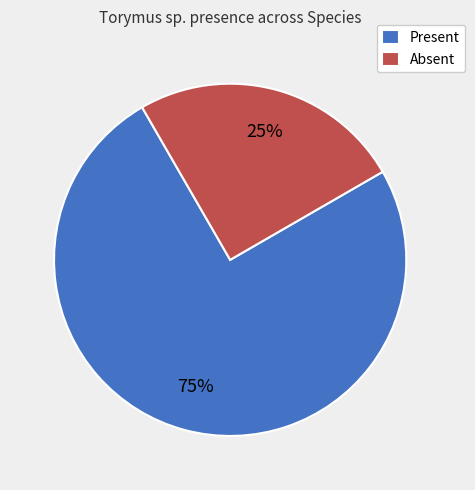

To the nearest percent, what percentage of the pie is Absent?

25%